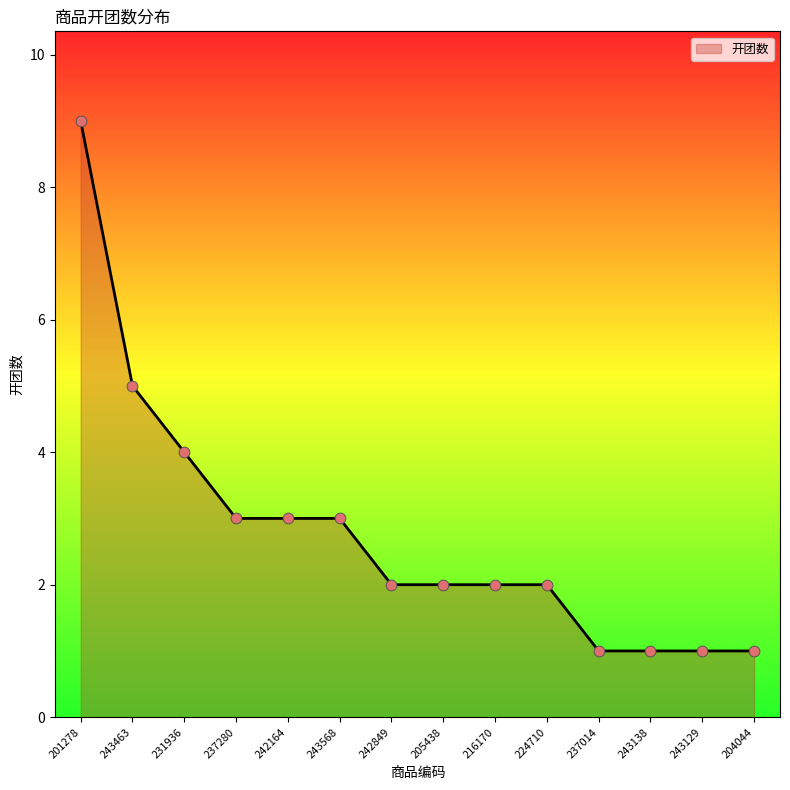

What is the ratio of the value at 237014 to the value at 243463?

0.2